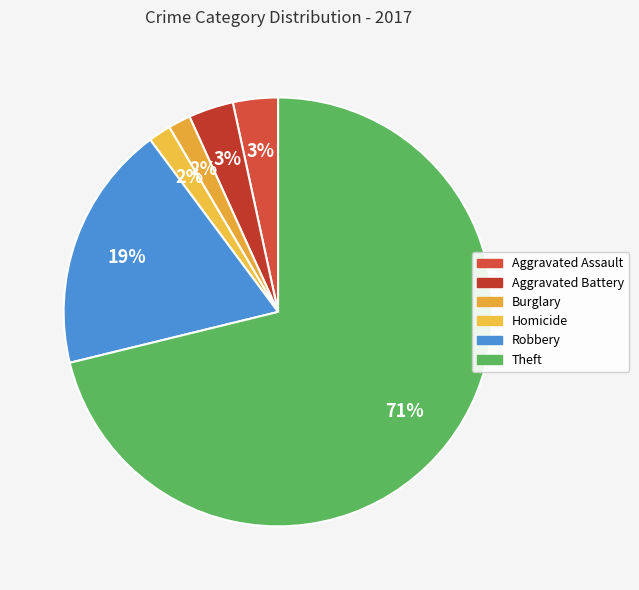

How many segments does this pie chart have?

6